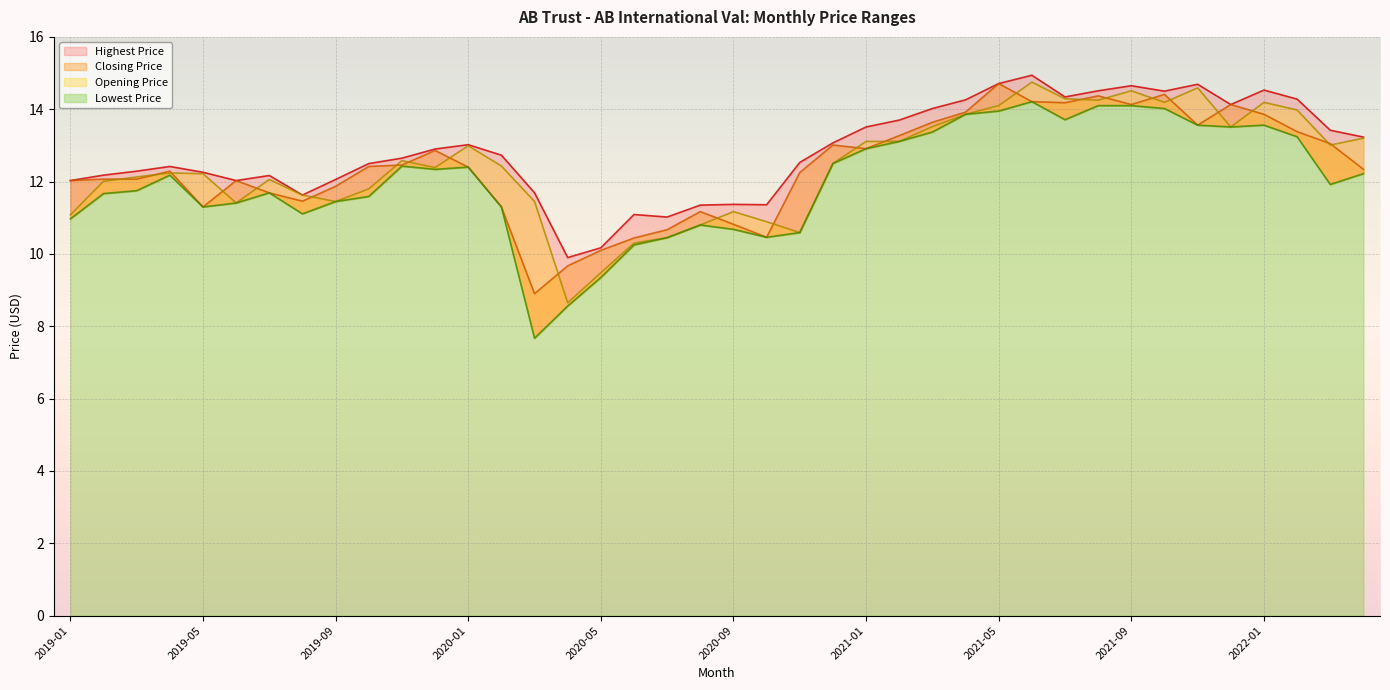

True or false: Closing Price has more than 0 points higher than both neighbors.

True